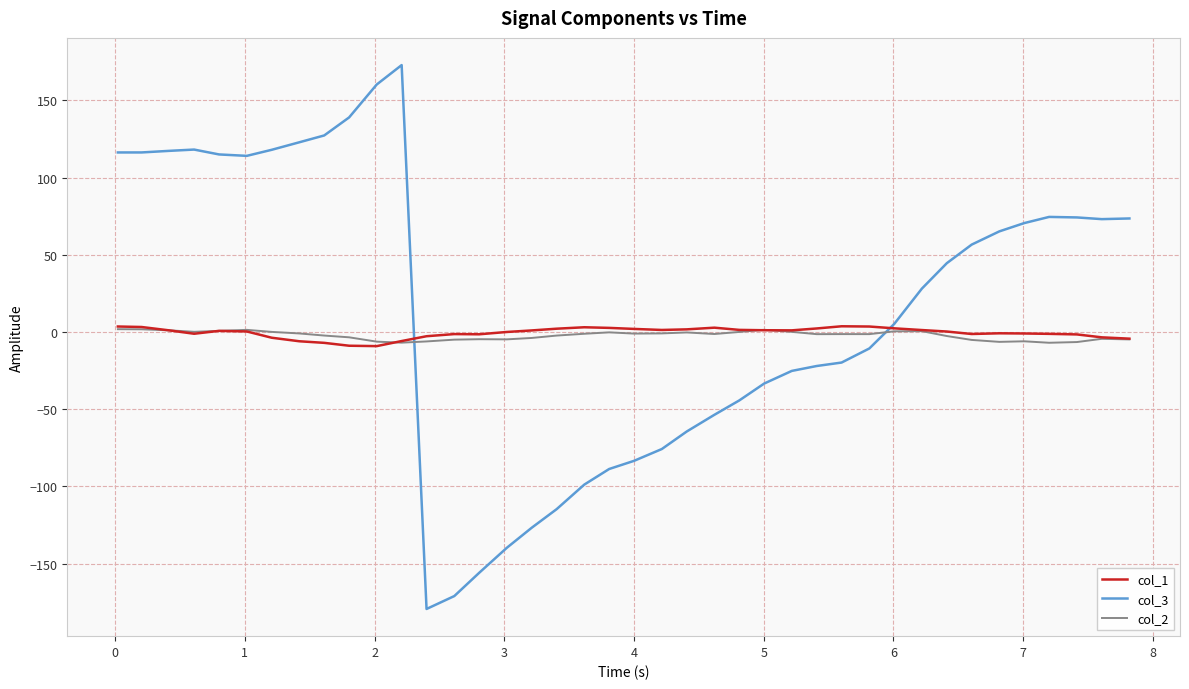

What is the maximum value shown in the chart?

172.9